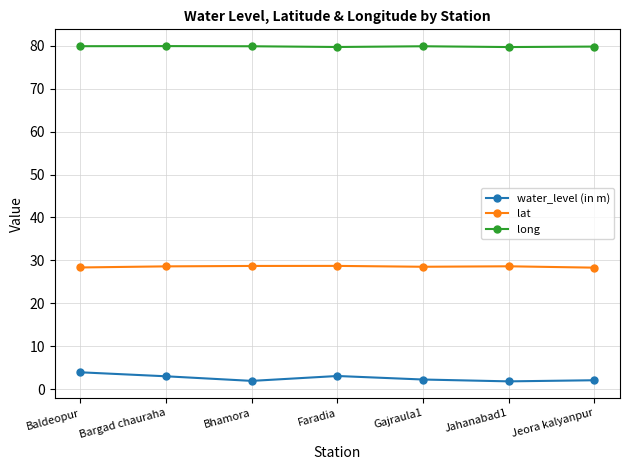

What is the value of the long point at the 7th from the left?

79.8